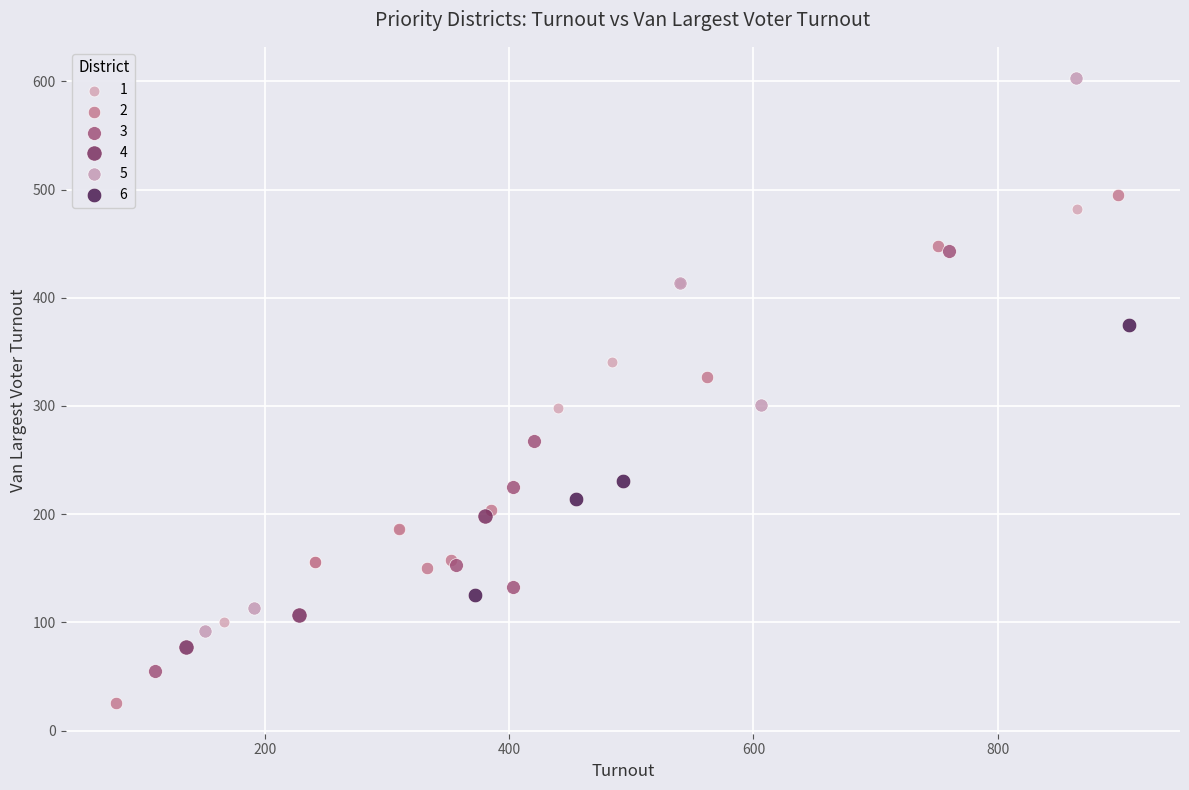

Which series has the widest spread of Y values?

5